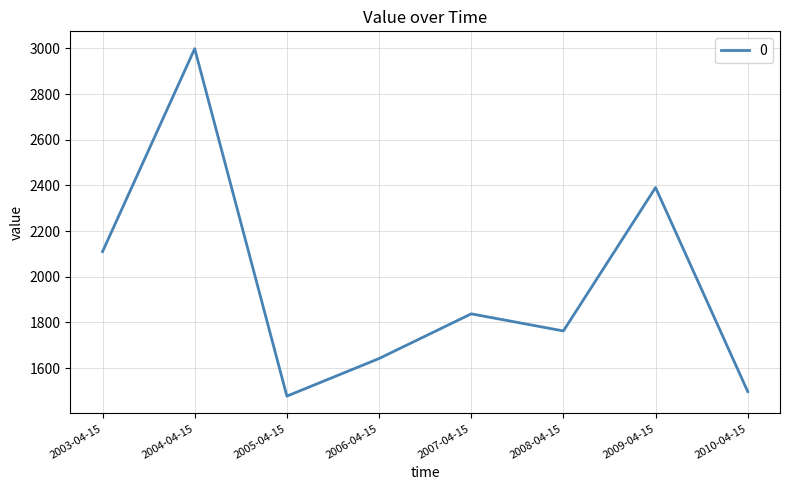

What is the maximum value shown in the chart?

2998.8